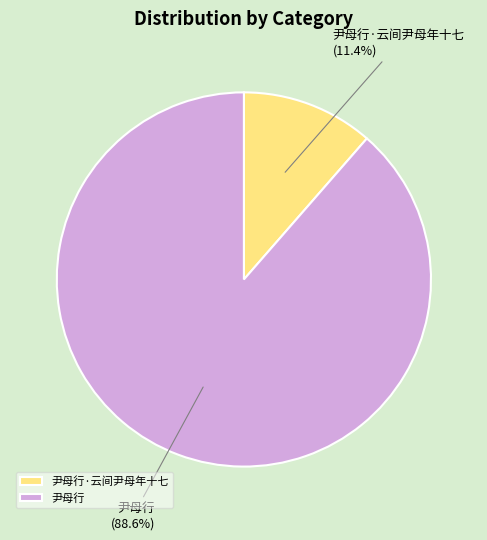

To the nearest percent, what is the combined percentage of 尹母行 and 尹母行·云间尹母年十七?

100%